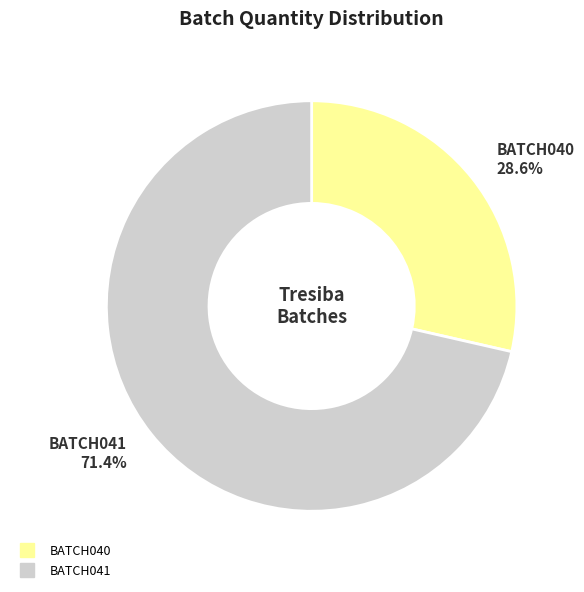

Rank the categories by value from highest to lowest.

BATCH041, BATCH040